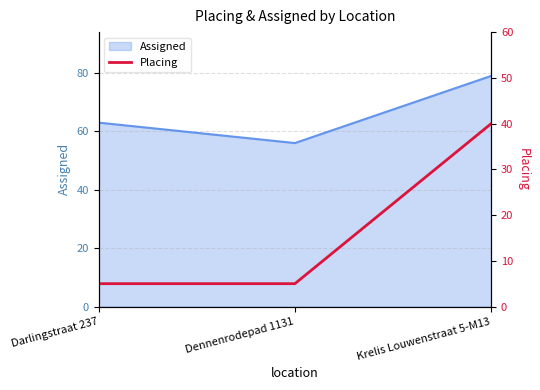

Reading right to left, extract all data points from this chart.

40	5	5